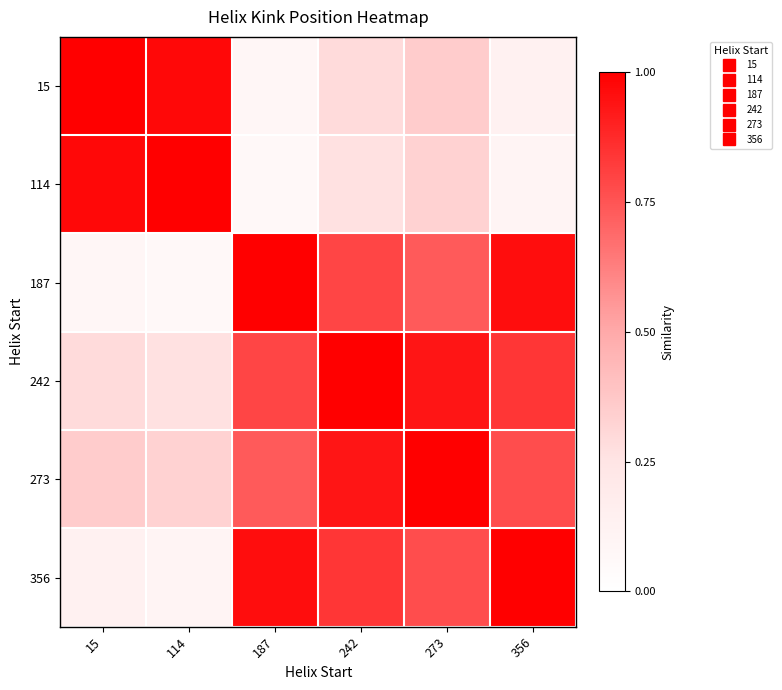

At which category does the chart reach its minimum across all series?

187